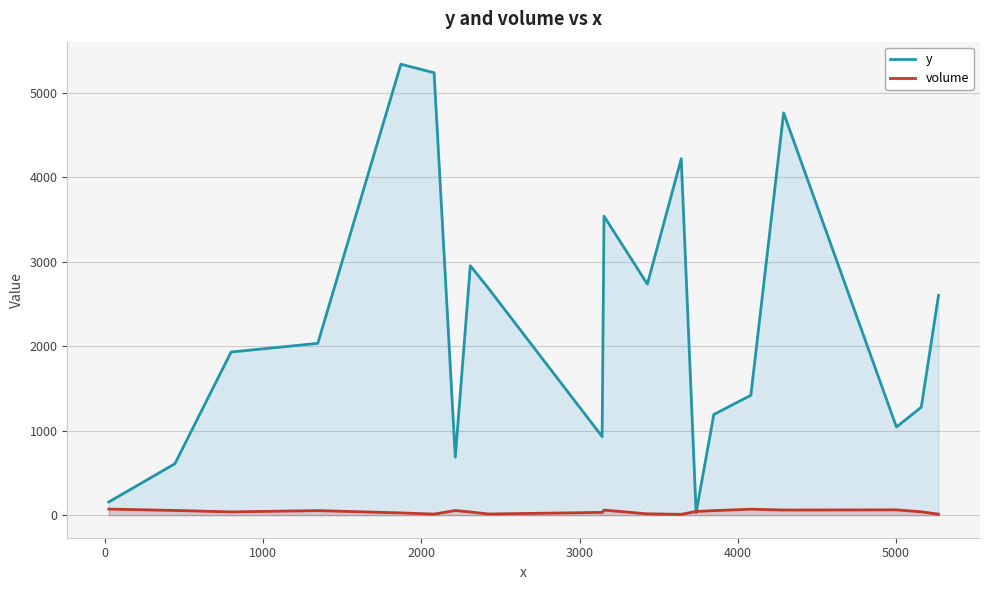

Which series has the largest range (max minus min)?

y